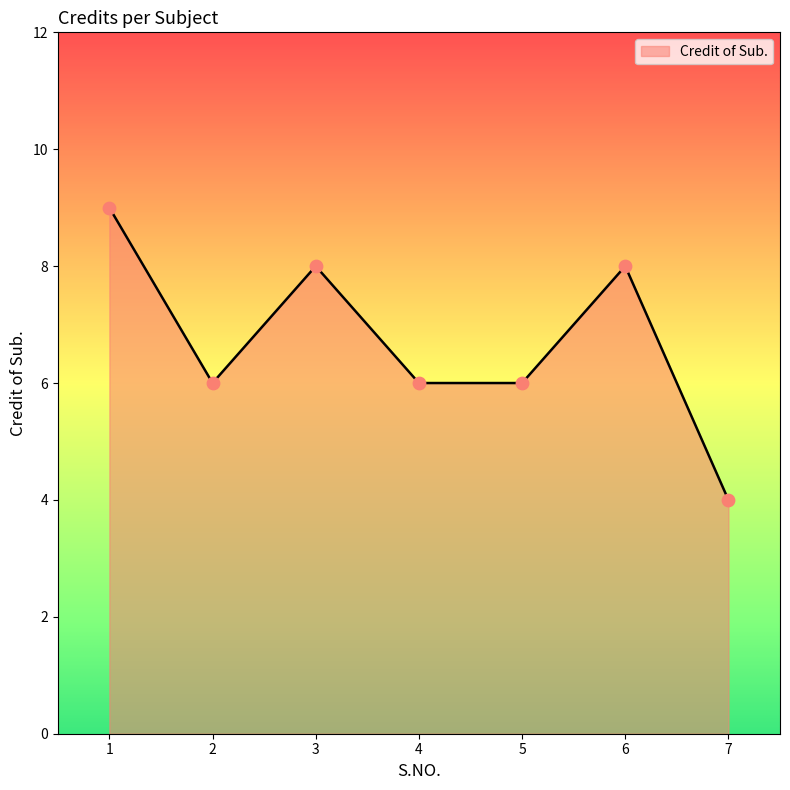

Between 7 and 2, which is larger?

2